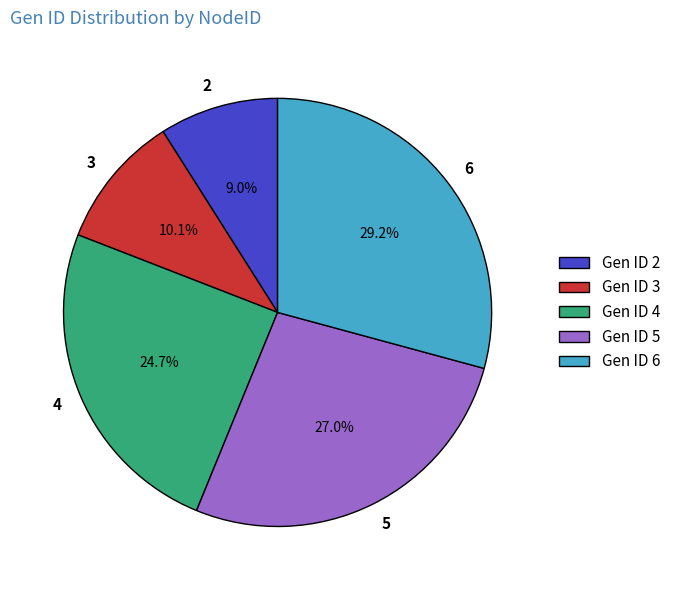

Does Gen ID 4 account for over 50% of the chart?

No